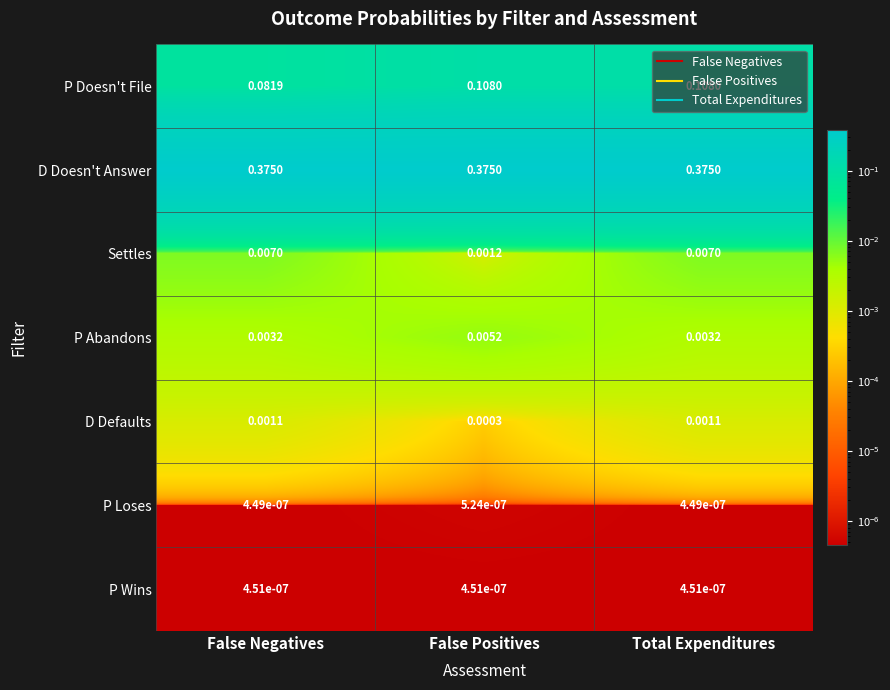

Which series changed the most between False Positives and Total Expenditures?

Settles